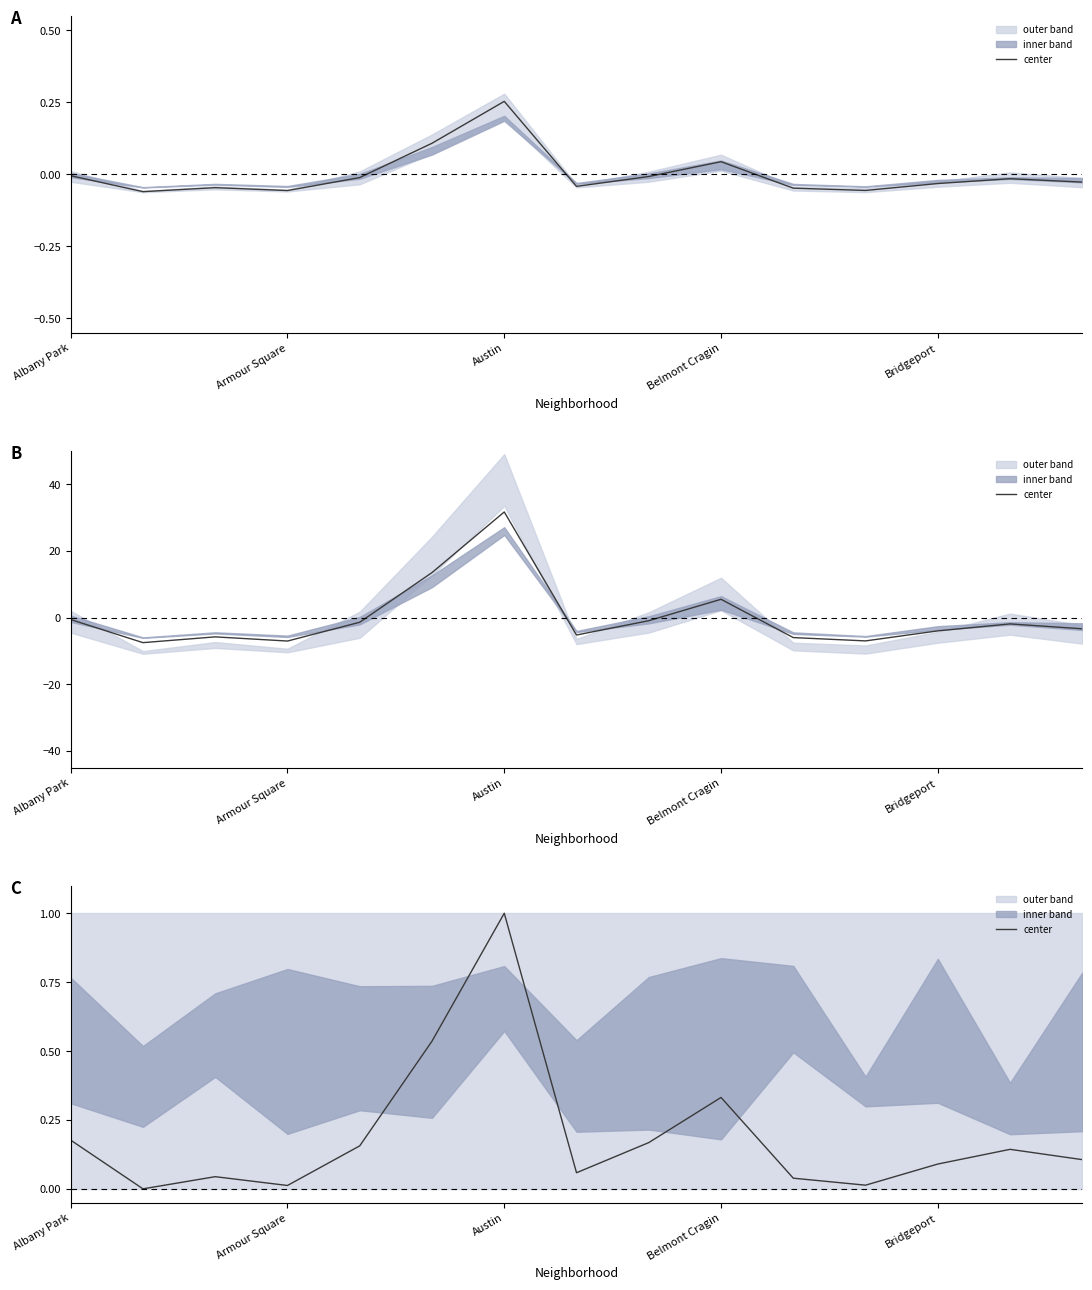

Reading left to right, extract all data points from this chart.

0.2	0.0	0.0	0.0	0.2	0.5	1.0	0.1	0.2	0.3	0.0	0.0	0.1	0.1	0.1